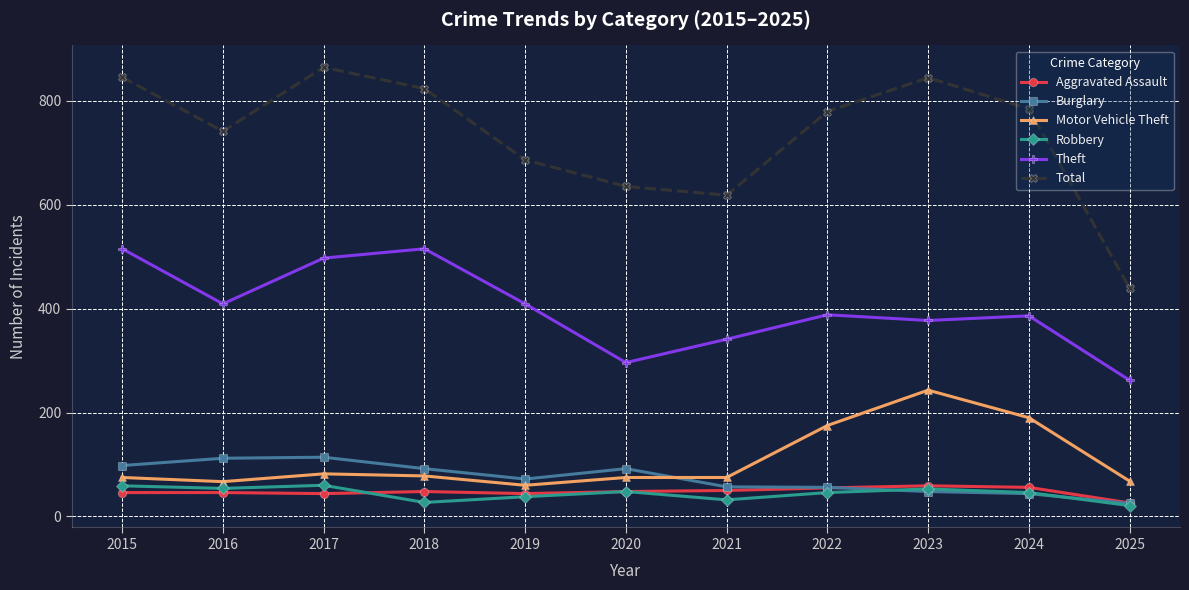

What is the difference between the maximum and minimum values in the Burglary series?

89